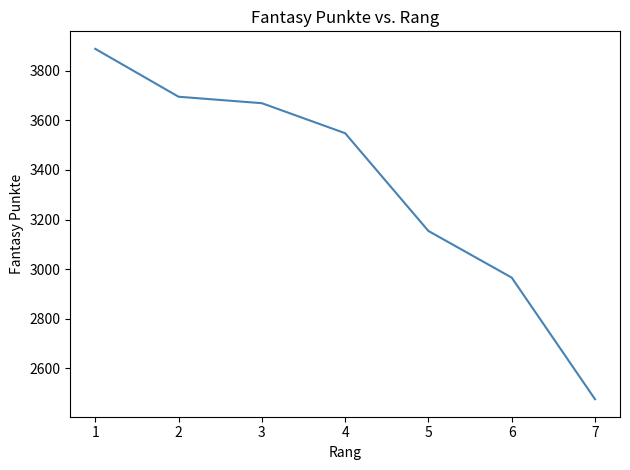

Reading left to right, what are all the values shown in this chart?

3888	3695	3669	3548	3154	2966	2476